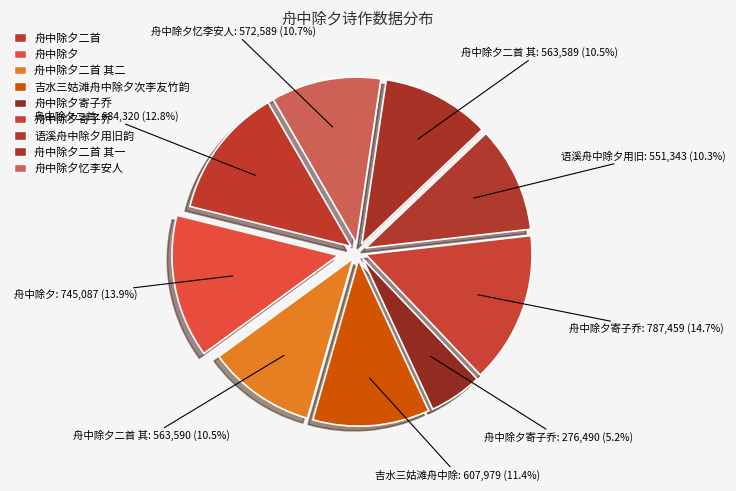

Is there a majority slice in this chart?

No